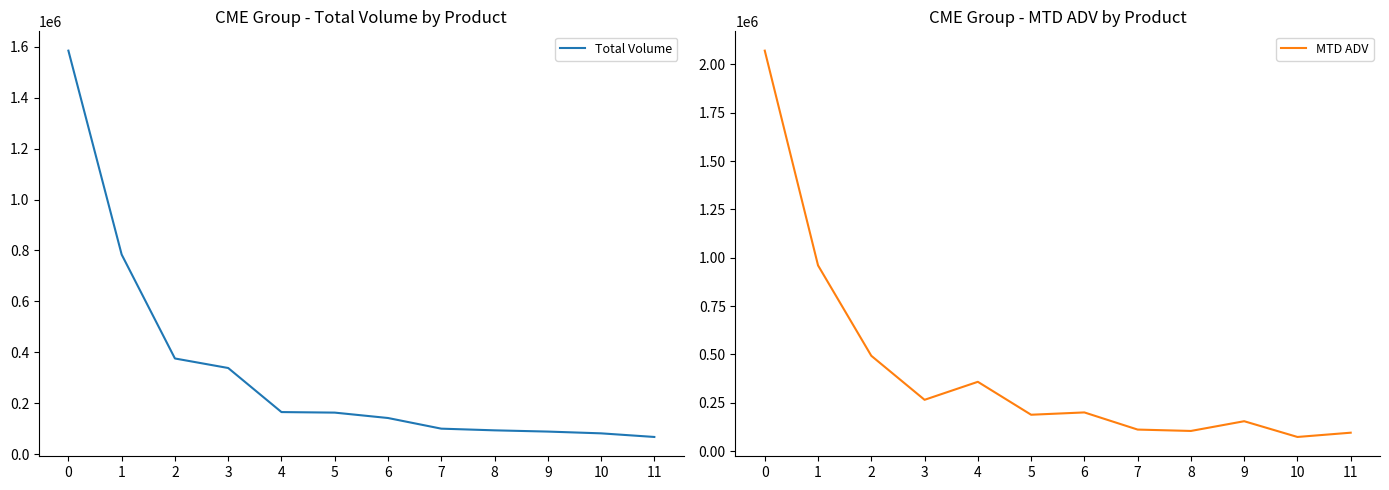

Which series has the largest range (max minus min)?

MTD ADV